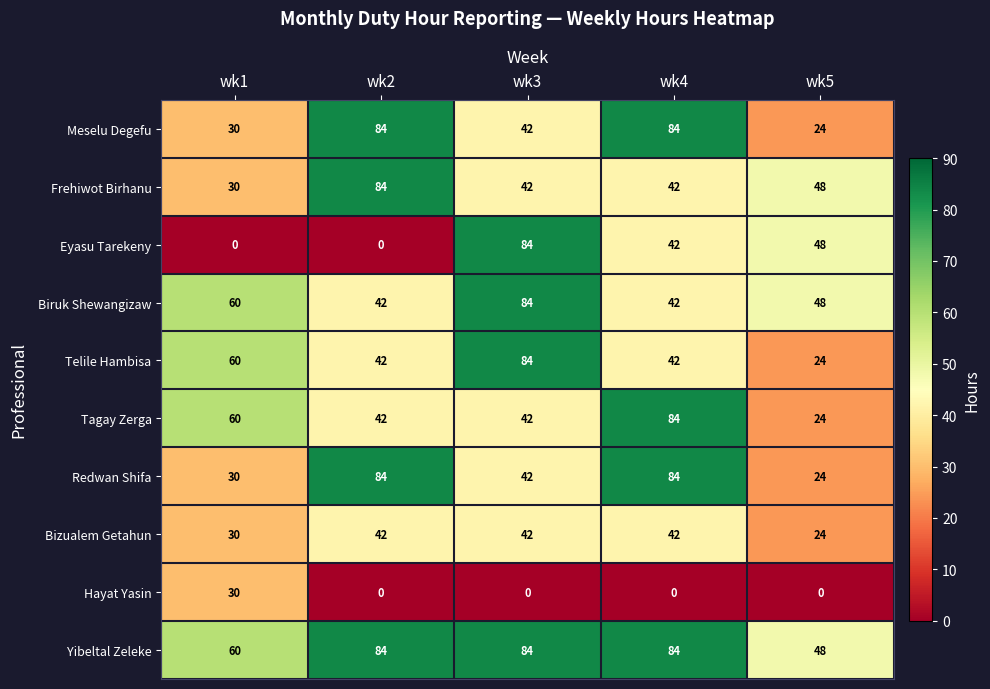

What is the greatest value displayed?

84